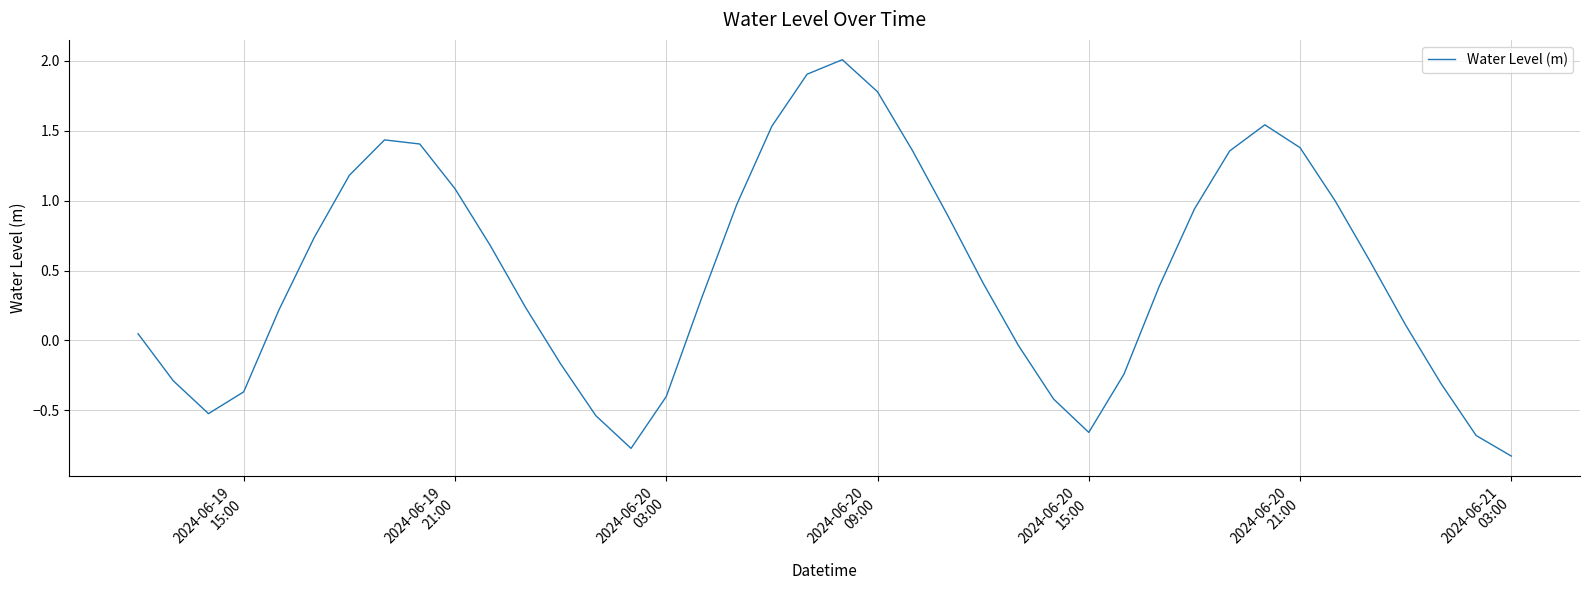

What is the minimum value shown in the chart?

-0.8